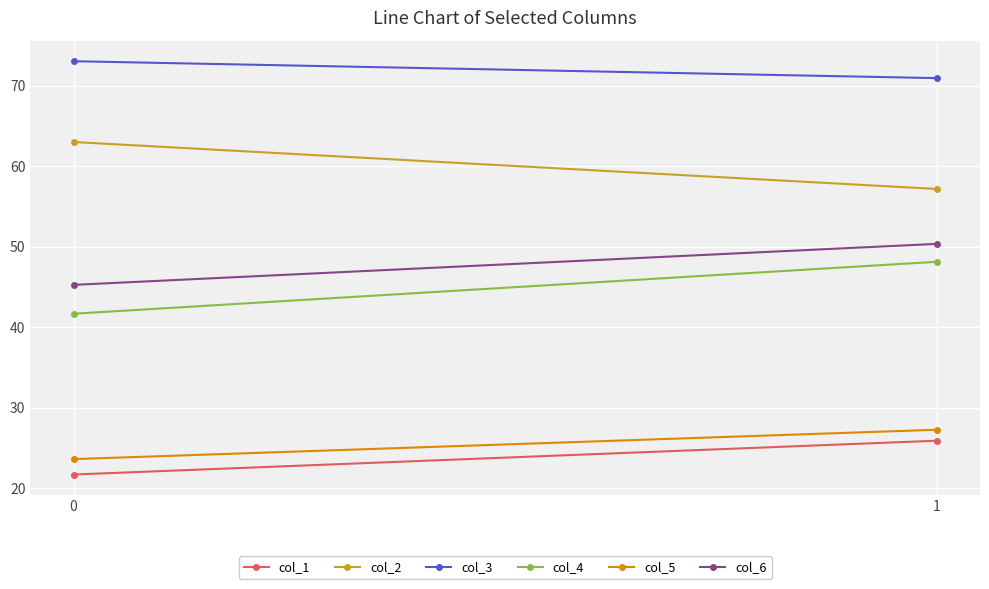

What is the difference between the col_5 values at 1 and 0?

3.6